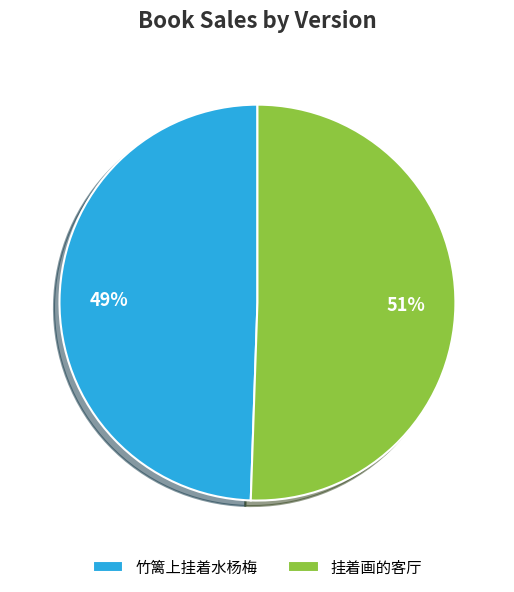

To the nearest percent, what is the combined percentage of 挂着画的客厅 and 竹篱上挂着水杨梅?

100%